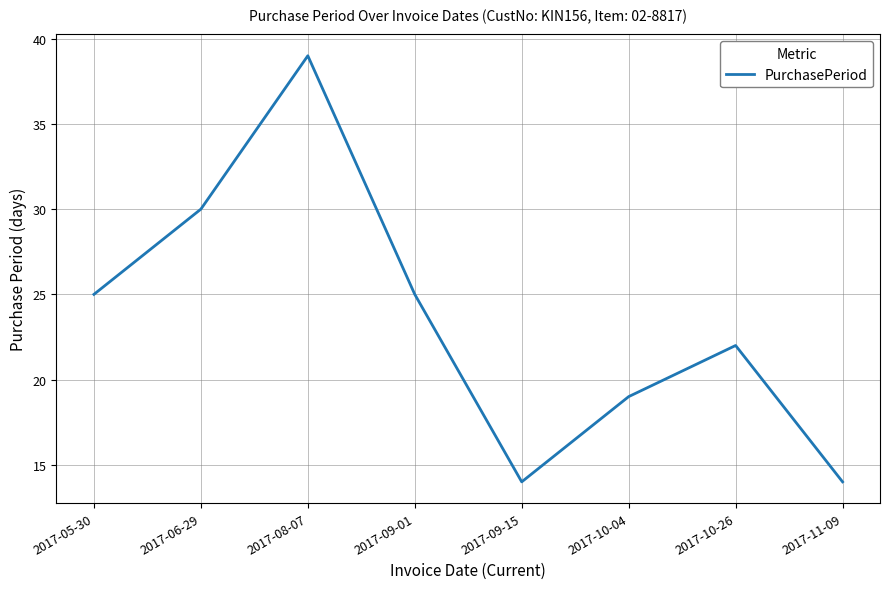

How many interior local peaks (higher than both neighbors) does the data have?

2